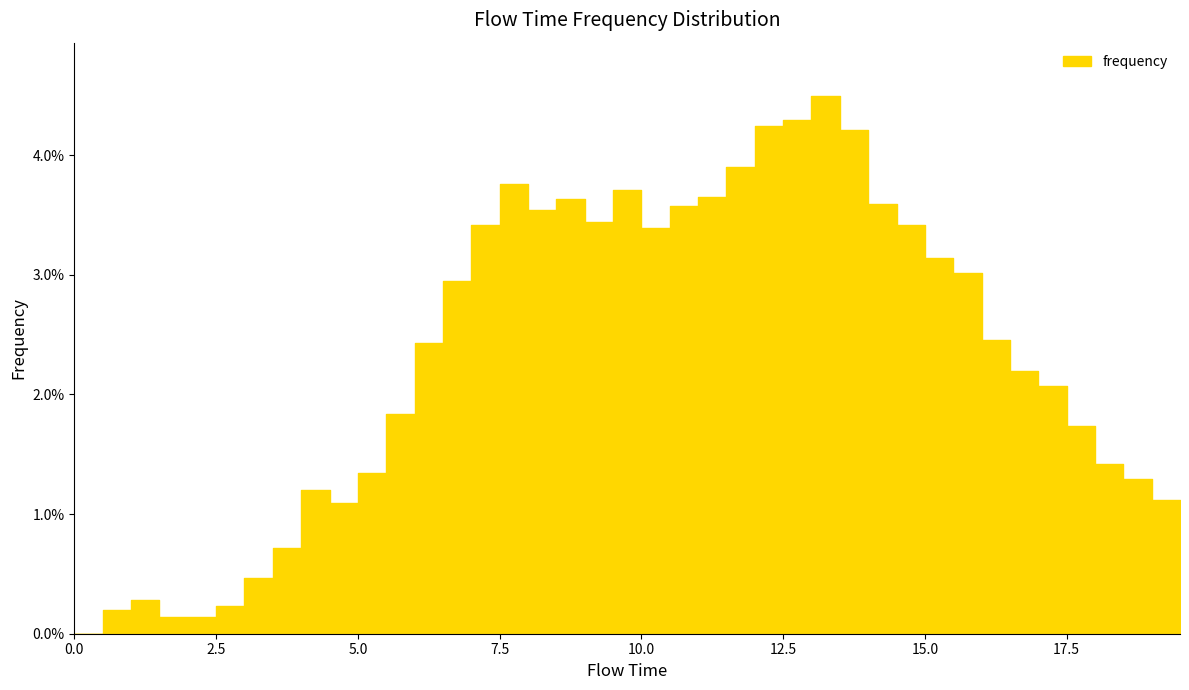

Does the chart have visible grid lines?

No